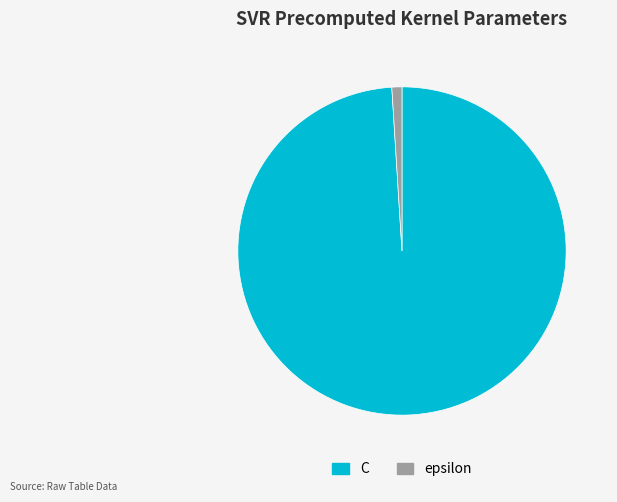

Rank the categories by value from lowest to highest.

epsilon, C